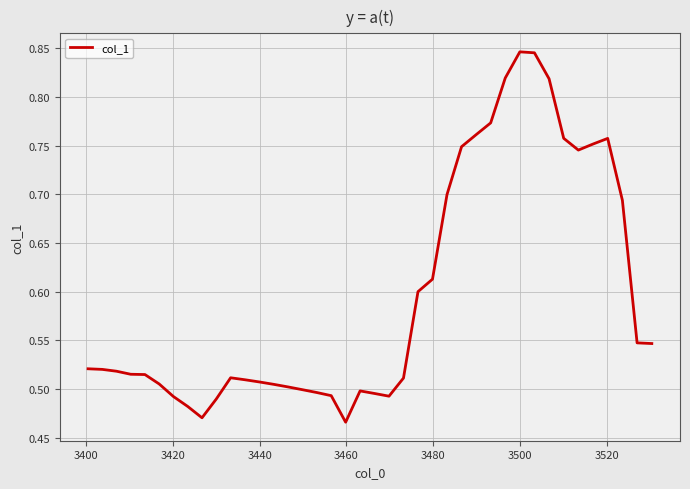

How many interior local peaks (higher than both neighbors) does the data have?

4